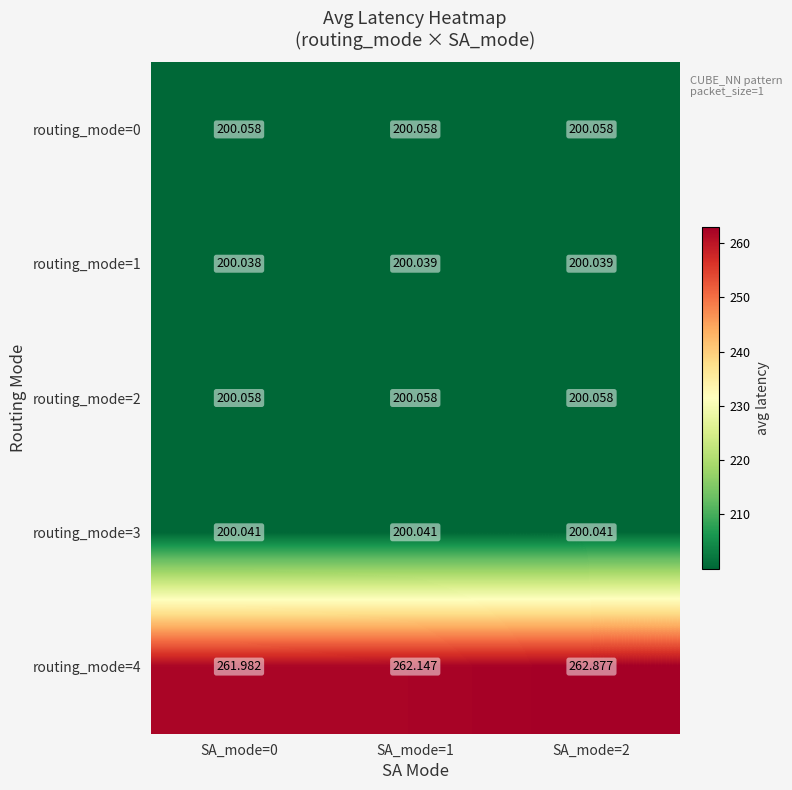

How many values in the routing_mode=4 series are below 262?

1